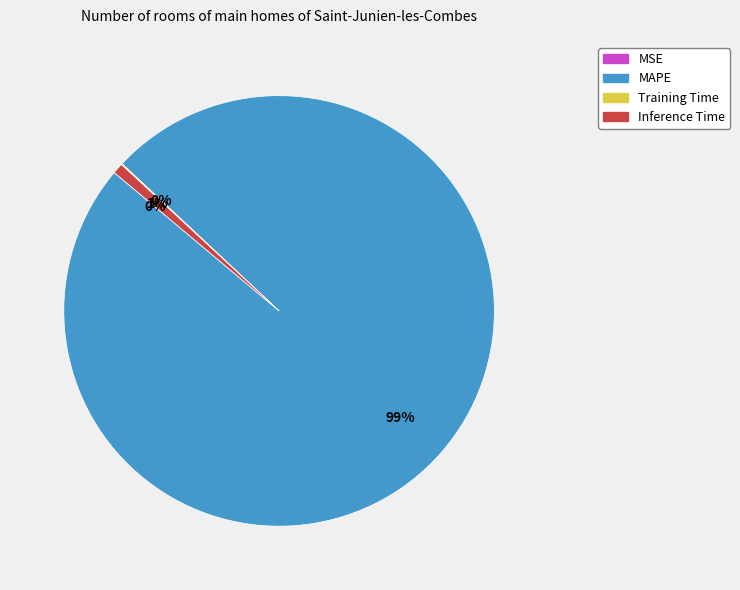

Combined, do Inference Time and MAPE account for over 50%?

Yes